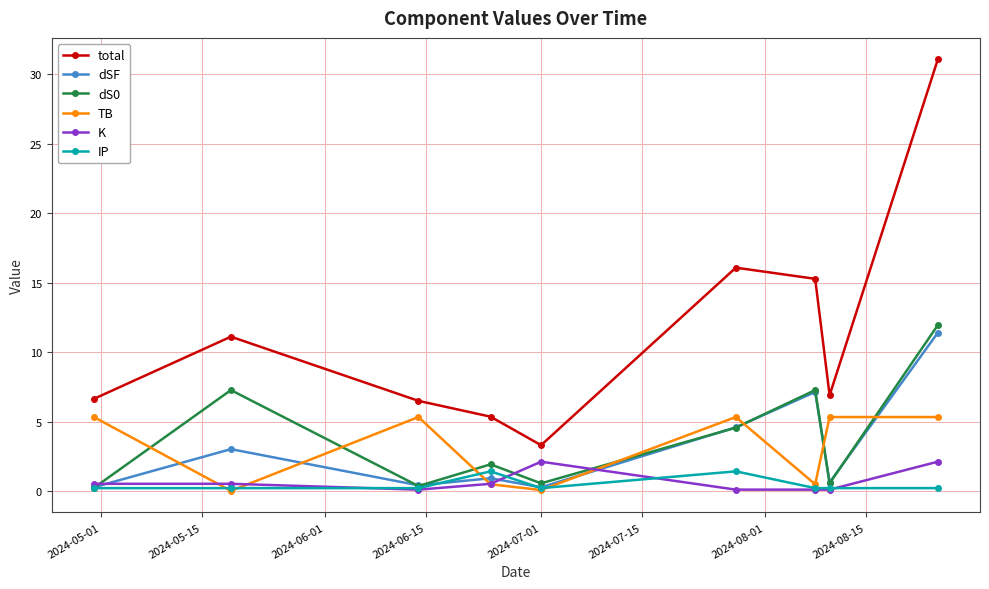

Which series has the largest total across all categories?

total